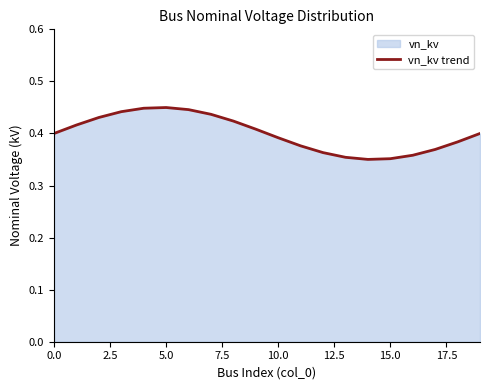

What is the approximate value at 13?

0.4